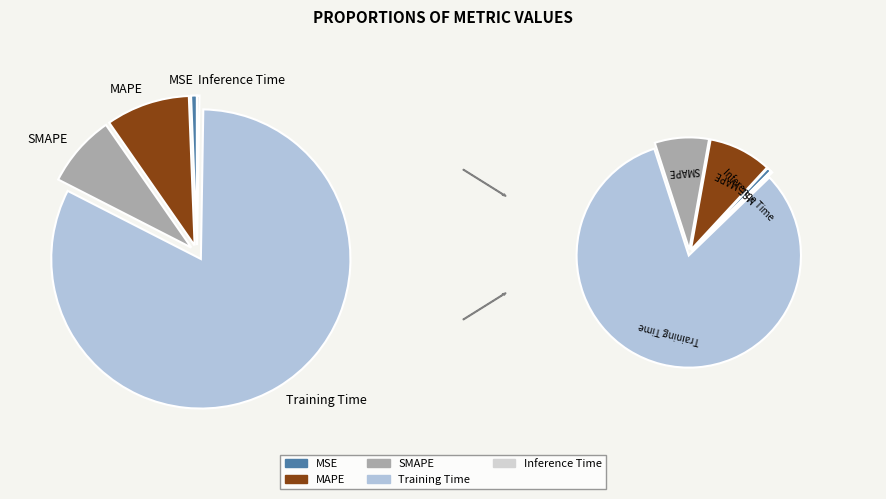

Is Training Time the majority of the pie?

Yes